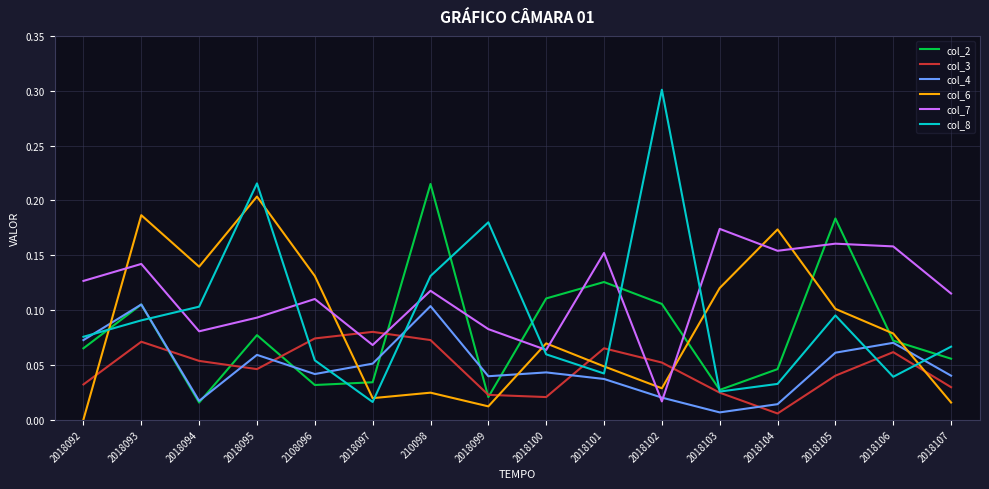

Does the chart have visible grid lines?

Yes